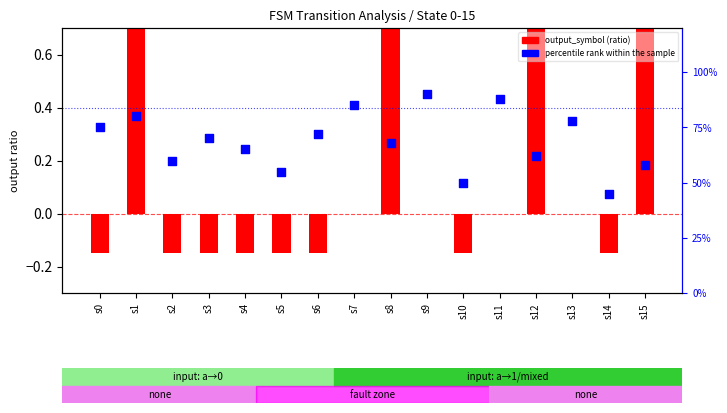

Which series reaches the minimum Y coordinate?

output_symbol (ratio)